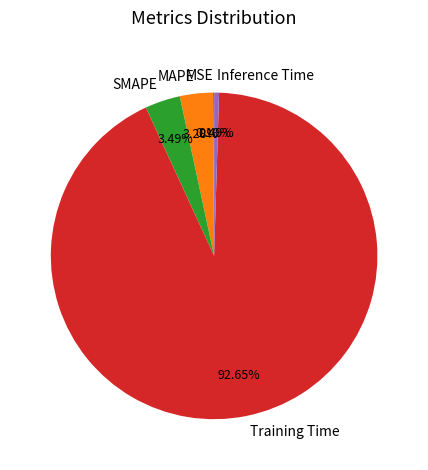

Is the sum of Training Time and SMAPE greater than half?

Yes